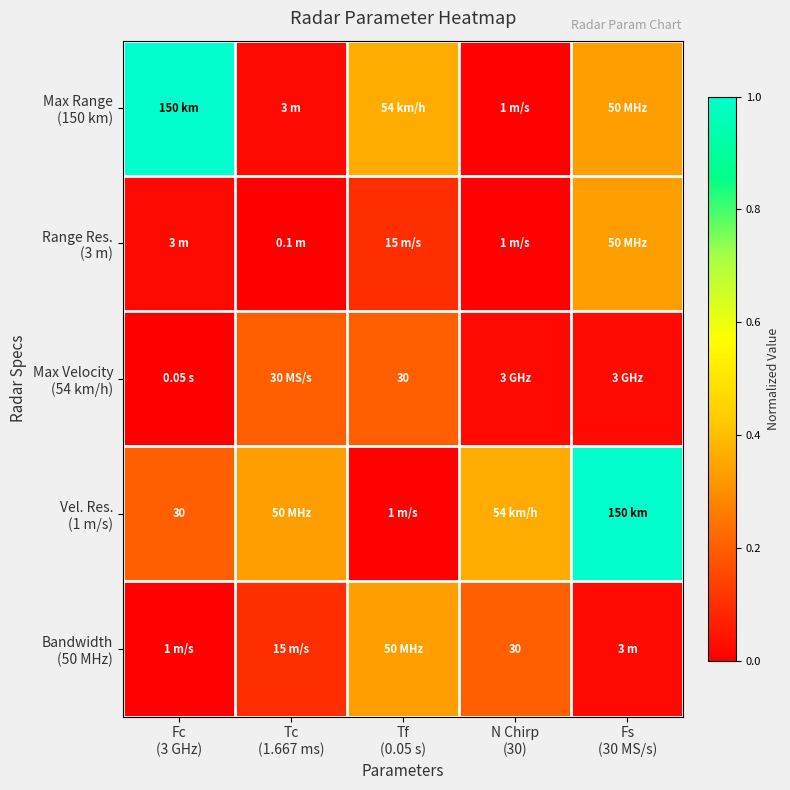

Which series has the largest total across all categories?

Vel. Res. (1 m/s)